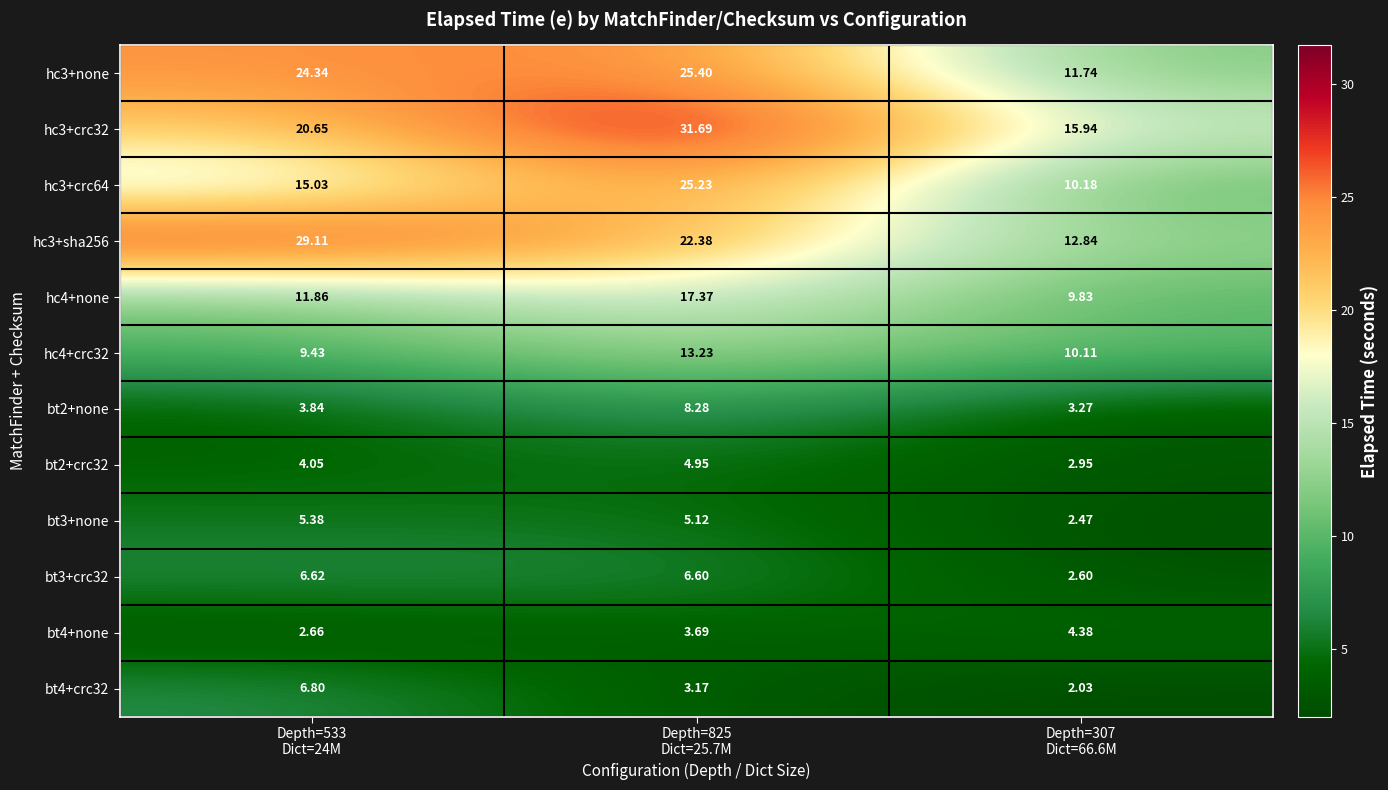

Reading left to right, extract all data points from this chart.

hc3+none: Depth=533
Dict=24M=24.3	Depth=825
Dict=25.7M=25.4	Depth=307
Dict=66.6M=11.7
hc3+crc32: Depth=533
Dict=24M=20.6	Depth=825
Dict=25.7M=31.7	Depth=307
Dict=66.6M=15.9
hc3+crc64: Depth=533
Dict=24M=15.0	Depth=825
Dict=25.7M=25.2	Depth=307
Dict=66.6M=10.2
hc3+sha256: Depth=533
Dict=24M=29.1	Depth=825
Dict=25.7M=22.4	Depth=307
Dict=66.6M=12.8
hc4+none: Depth=533
Dict=24M=11.9	Depth=825
Dict=25.7M=17.4	Depth=307
Dict=66.6M=9.8
hc4+crc32: Depth=533
Dict=24M=9.4	Depth=825
Dict=25.7M=13.2	Depth=307
Dict=66.6M=10.1
bt2+none: Depth=533
Dict=24M=3.8	Depth=825
Dict=25.7M=8.3	Depth=307
Dict=66.6M=3.3
bt2+crc32: Depth=533
Dict=24M=4.0	Depth=825
Dict=25.7M=5.0	Depth=307
Dict=66.6M=3.0
bt3+none: Depth=533
Dict=24M=5.4	Depth=825
Dict=25.7M=5.1	Depth=307
Dict=66.6M=2.5
bt3+crc32: Depth=533
Dict=24M=6.6	Depth=825
Dict=25.7M=6.6	Depth=307
Dict=66.6M=2.6
bt4+none: Depth=533
Dict=24M=2.7	Depth=825
Dict=25.7M=3.7	Depth=307
Dict=66.6M=4.4
bt4+crc32: Depth=533
Dict=24M=6.8	Depth=825
Dict=25.7M=3.2	Depth=307
Dict=66.6M=2.0